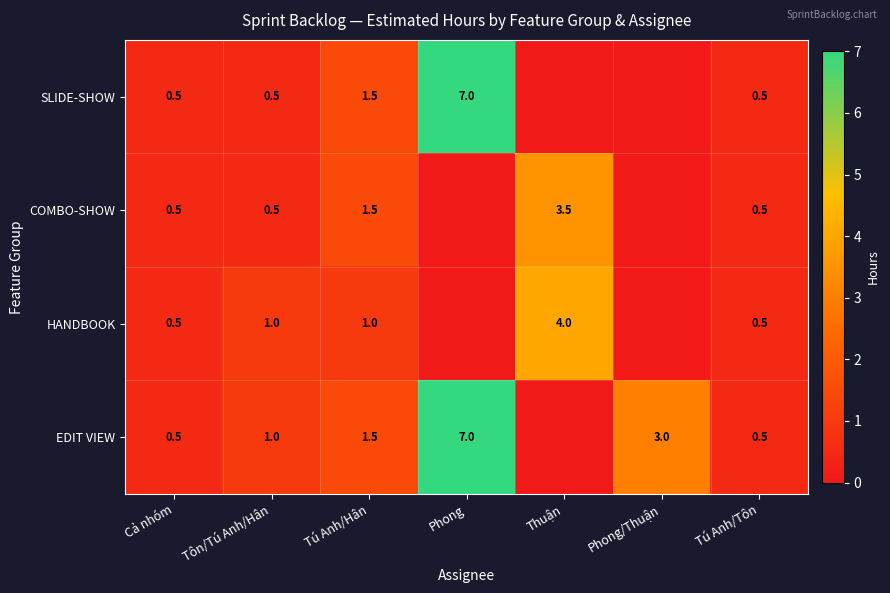

What is the total value across all series at Tú Anh/Tôn?

2.0